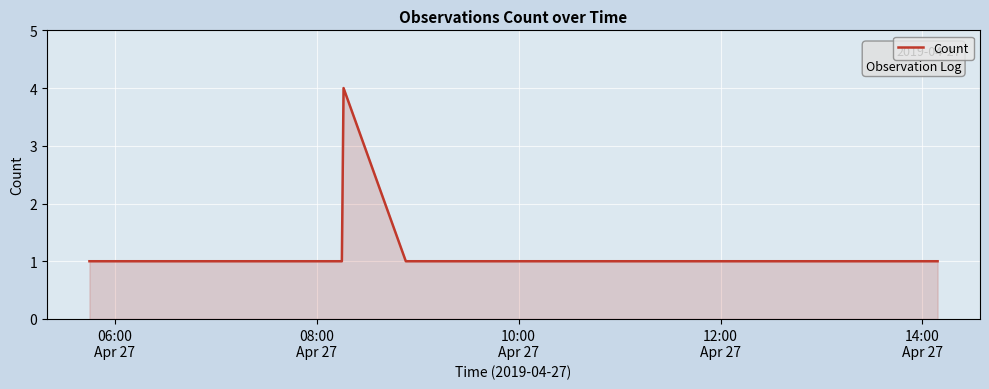

What is the maximum value shown in the chart?

4